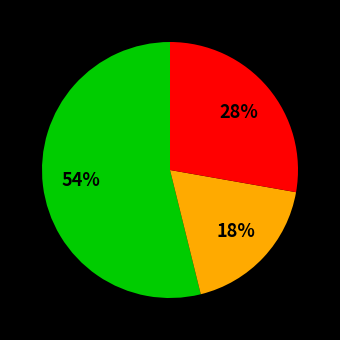

Does any single category account for the majority?

Yes